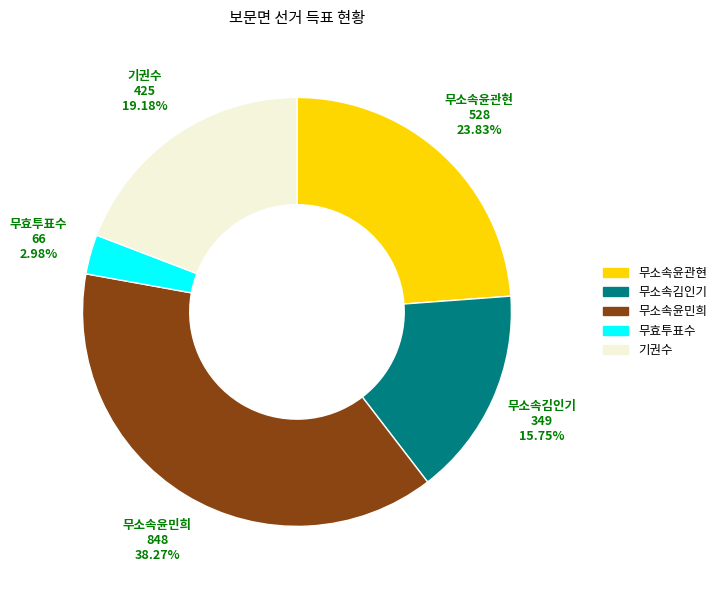

Rank the categories by value from highest to lowest.

무소속윤민희, 무소속윤관현, 기권수, 무소속김인기, 무효투표수